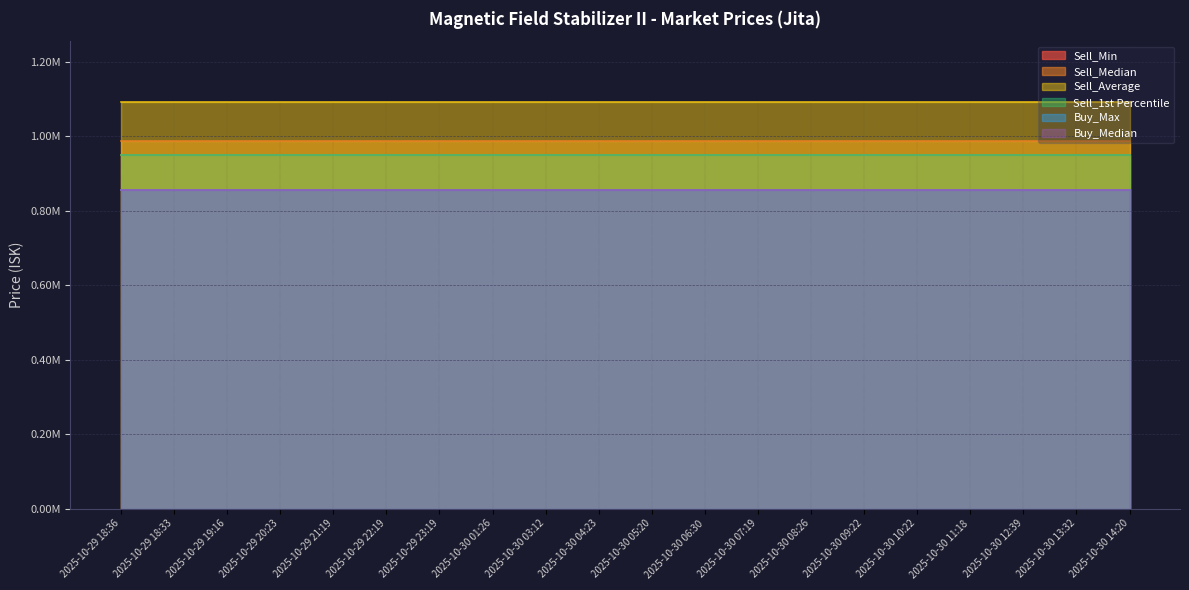

What is the total value across all series at 2025-10-29 22:19?

5692665.7